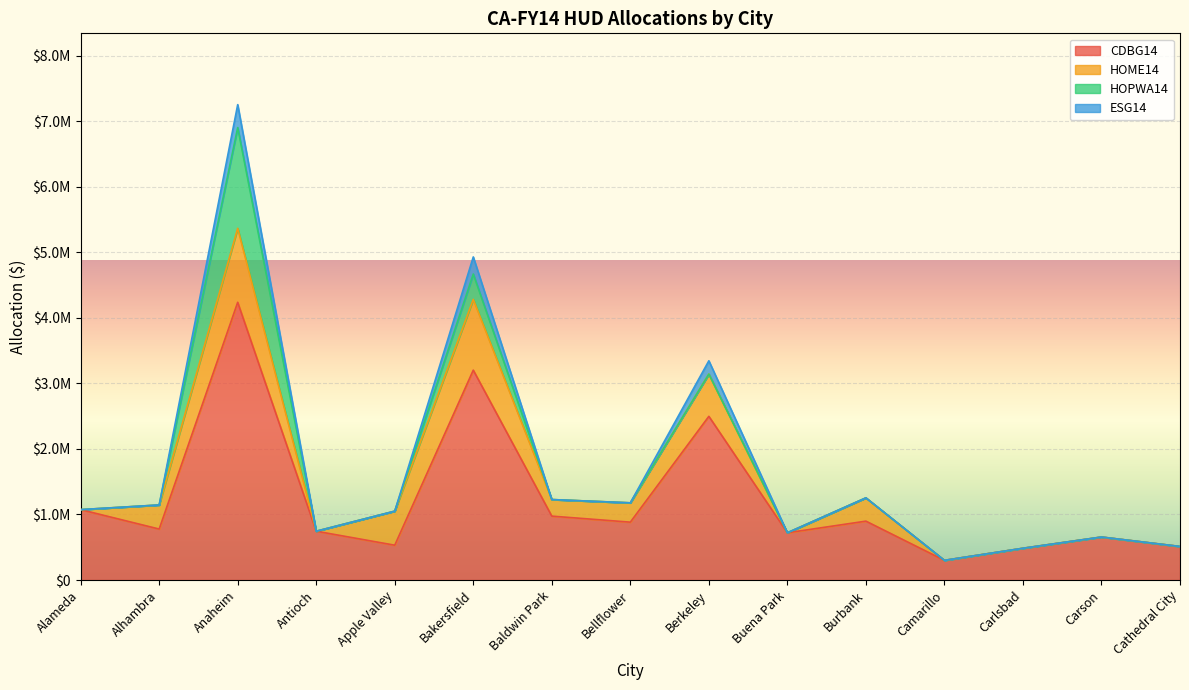

Does the chart display data point markers on the line(s)?

No